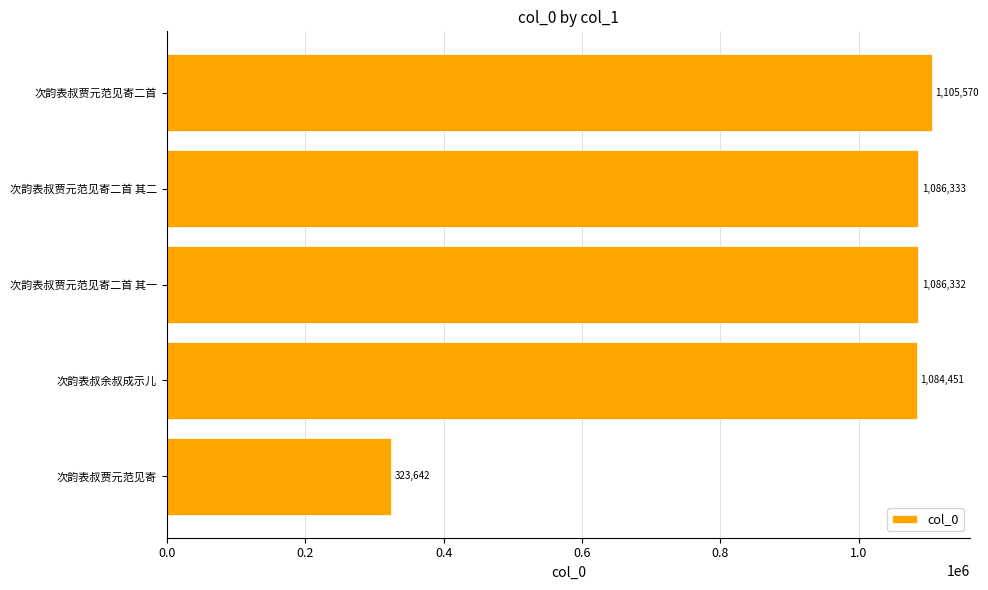

What is the average value?

937266